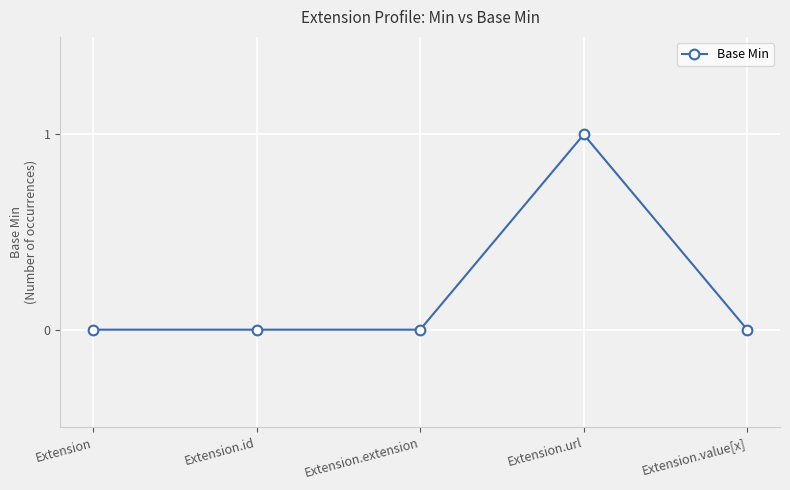

What is the change in value from Extension.url to Extension.value[x]?

-1